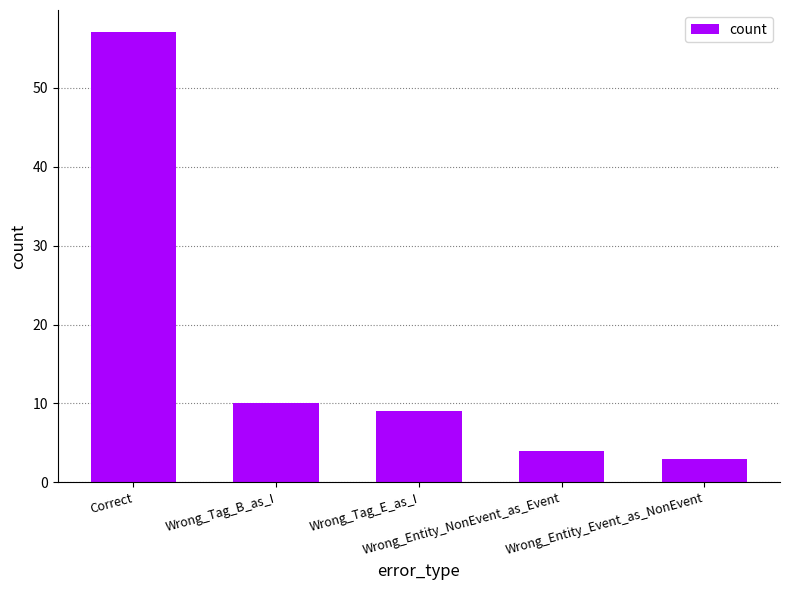

How many data points does each series have?

5